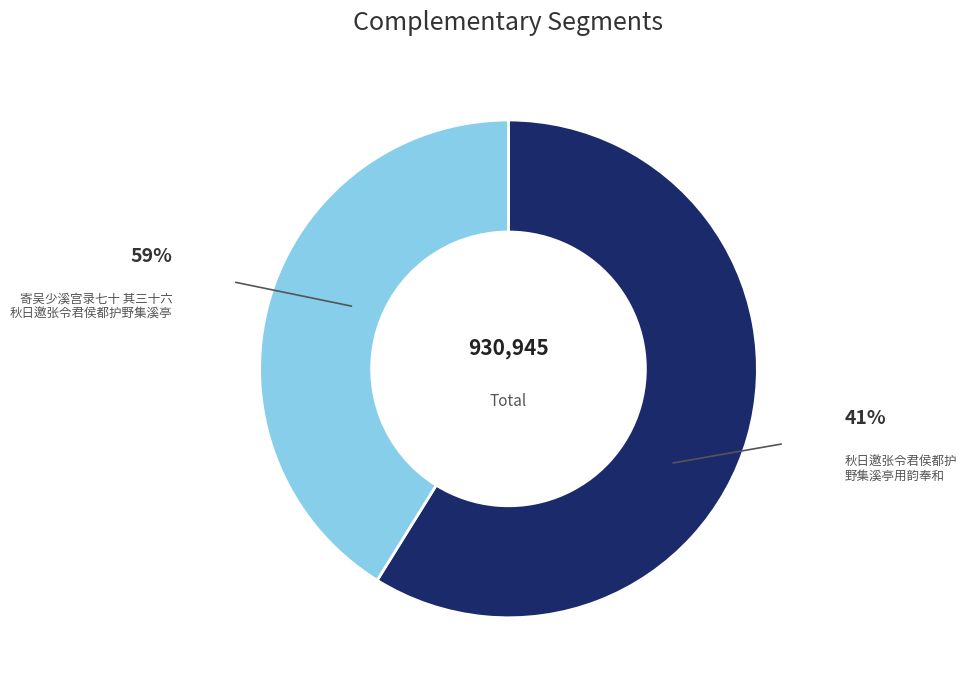

Is there any slice that represents more than half of the pie?

Yes